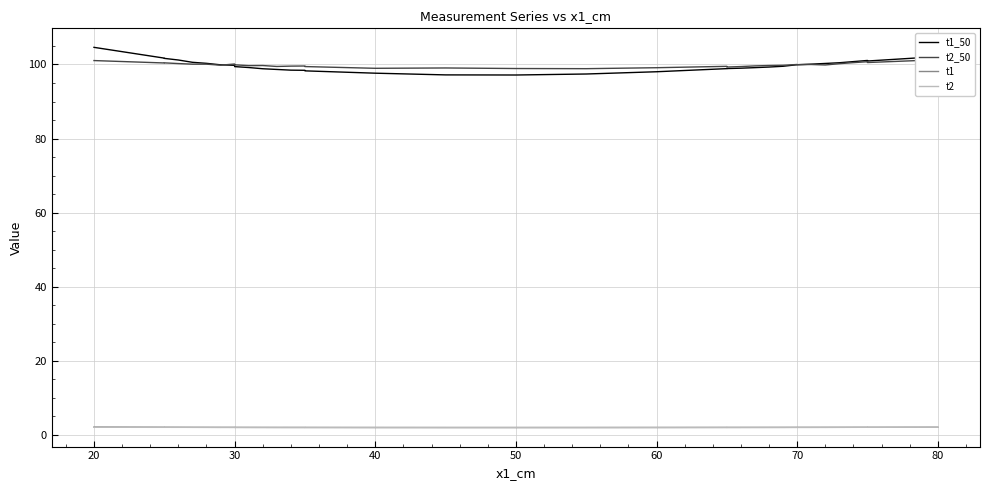

What is the value of the t1_50 point at the 7th from the left?

99.9